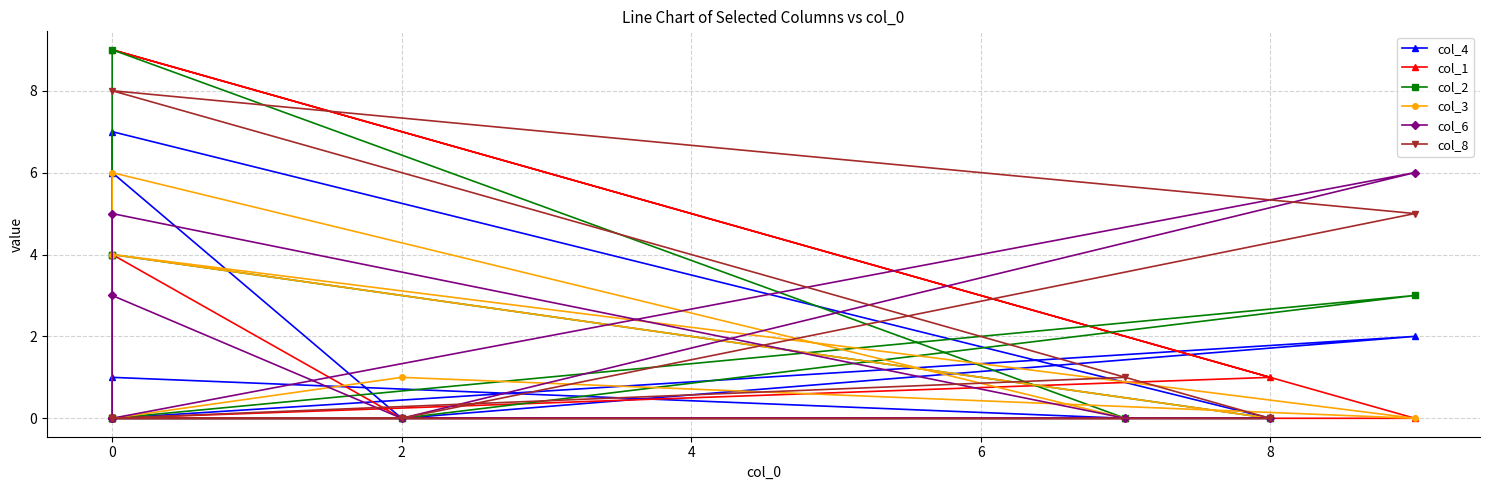

Which series ends up on top after the final intersection of col_8 and col_1?

col_1